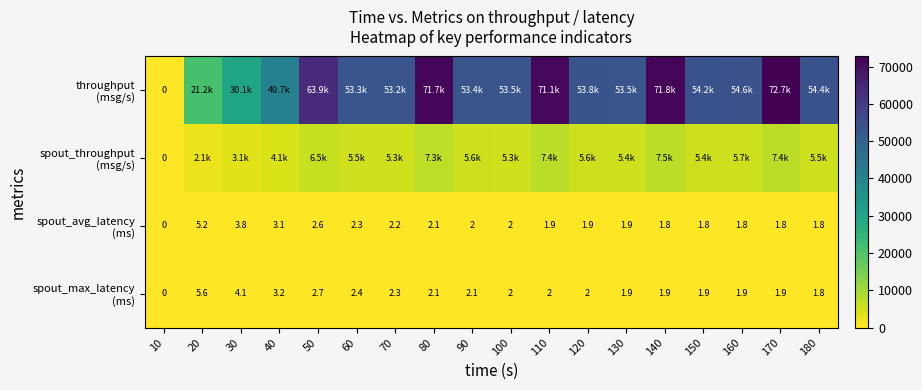

At which label is spout_max_latency (ms) closest to 2?

100